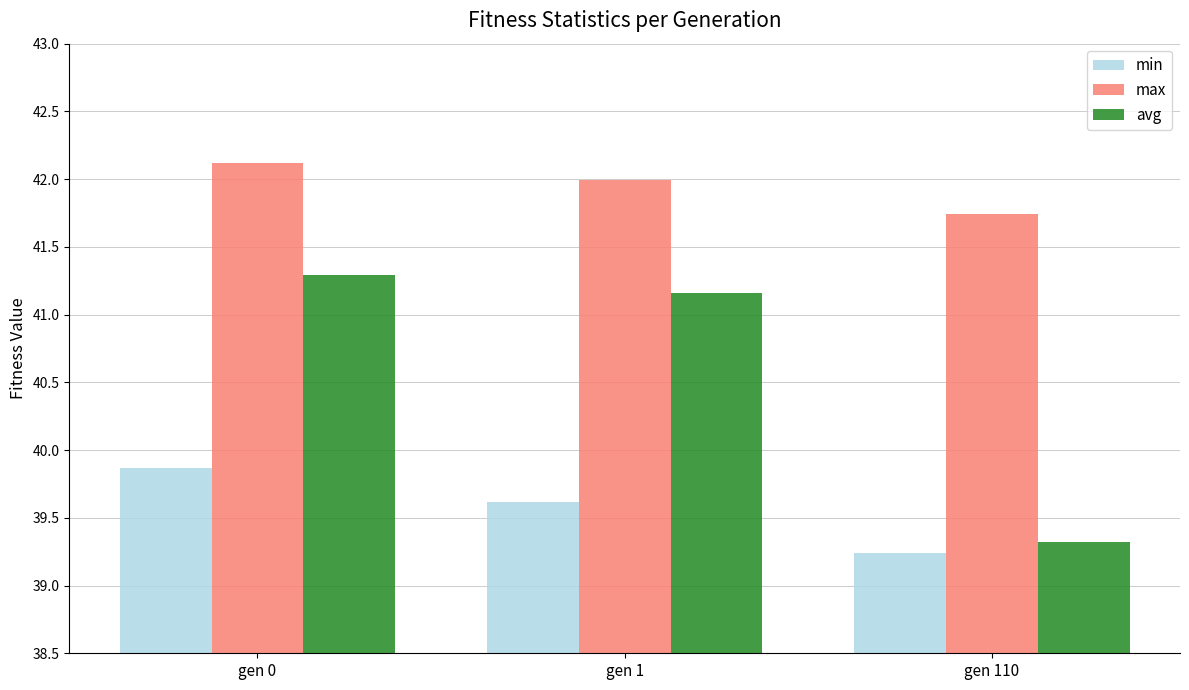

At how many categories does at least one series exceed 40?

3